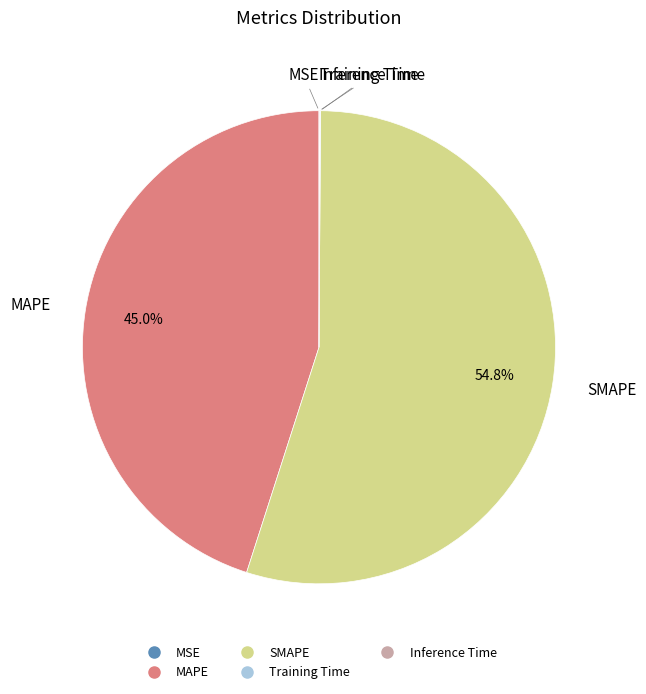

What portion of the pie excludes MAPE?

55.0%